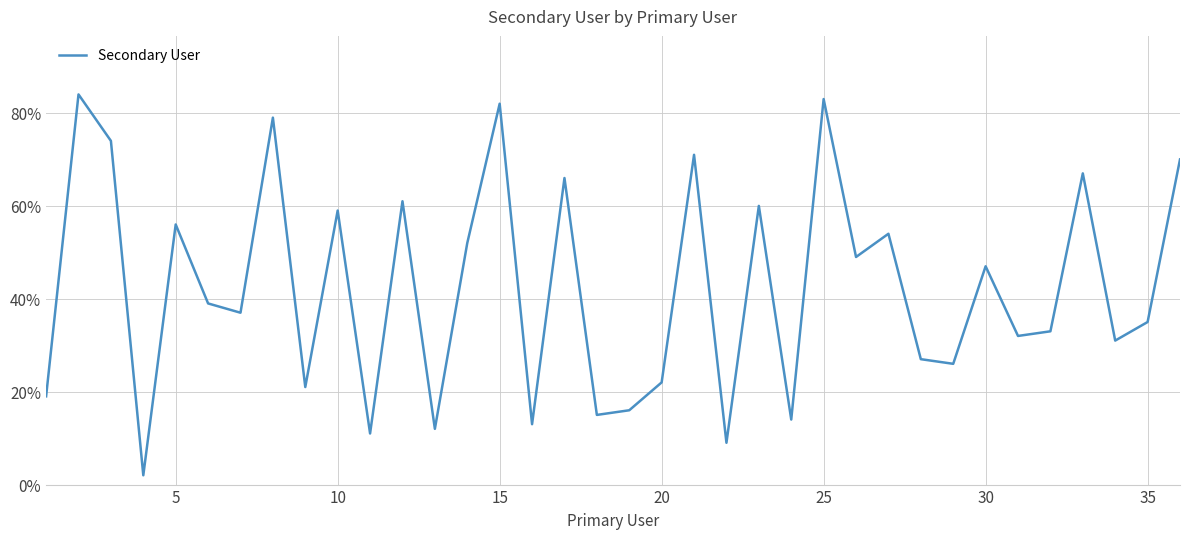

How many values are below 39?

18